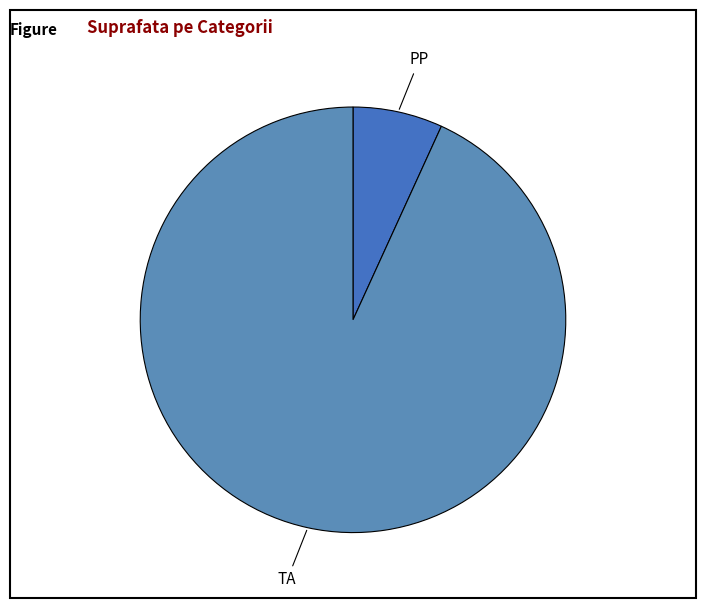

Rank the categories by value from lowest to highest.

PP, TA